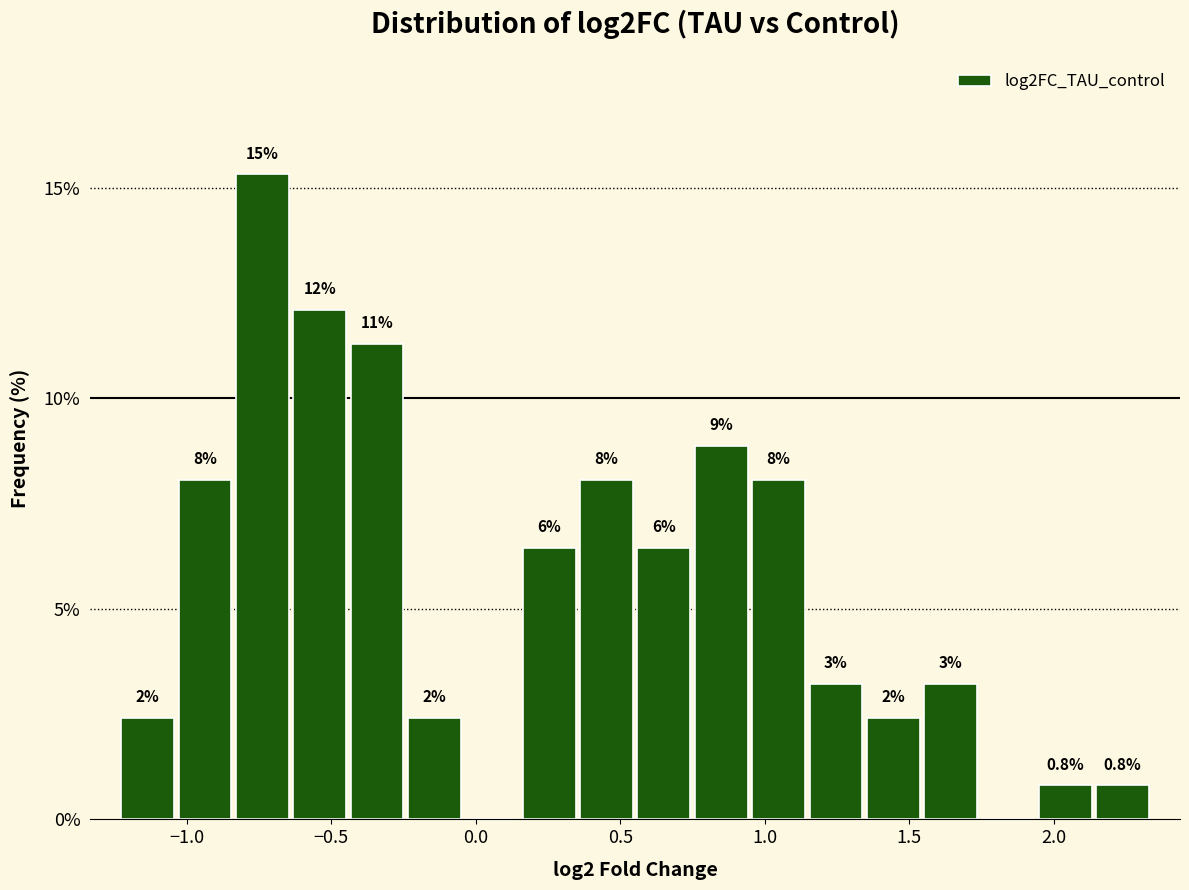

Read against the x-axis, roughly where is the centre of the tallest bar?

-0.75